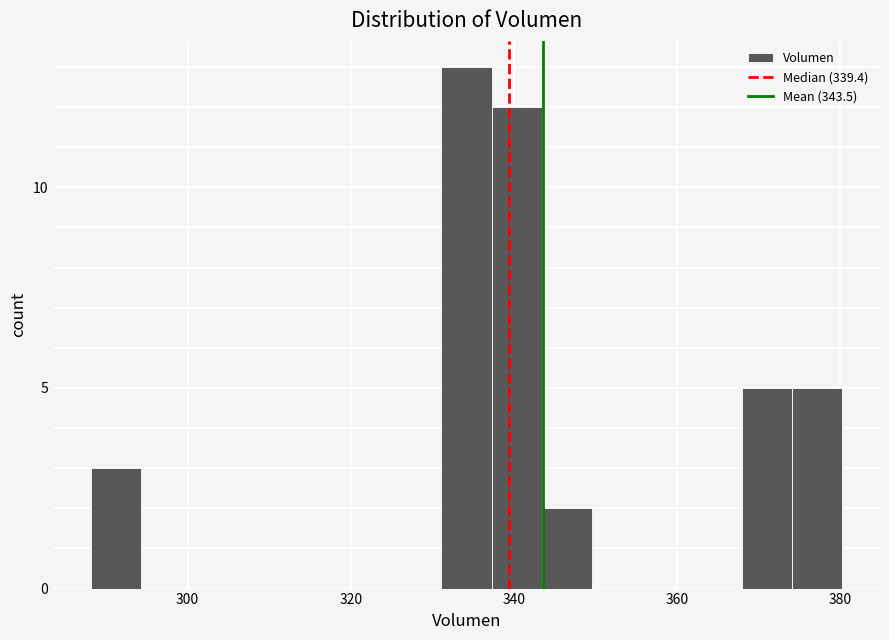

Read against the x-axis, roughly where is the centre of the tallest bar?

334